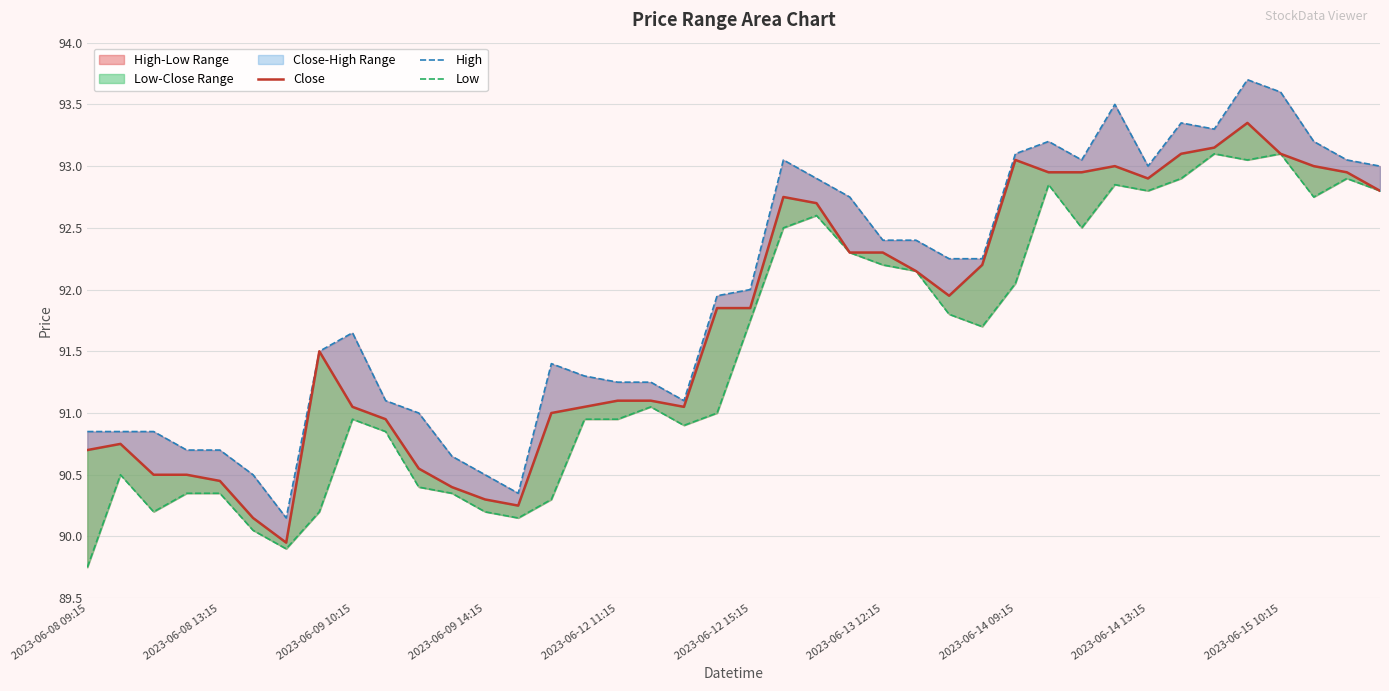

How many interior local valleys does the Low series have?

9